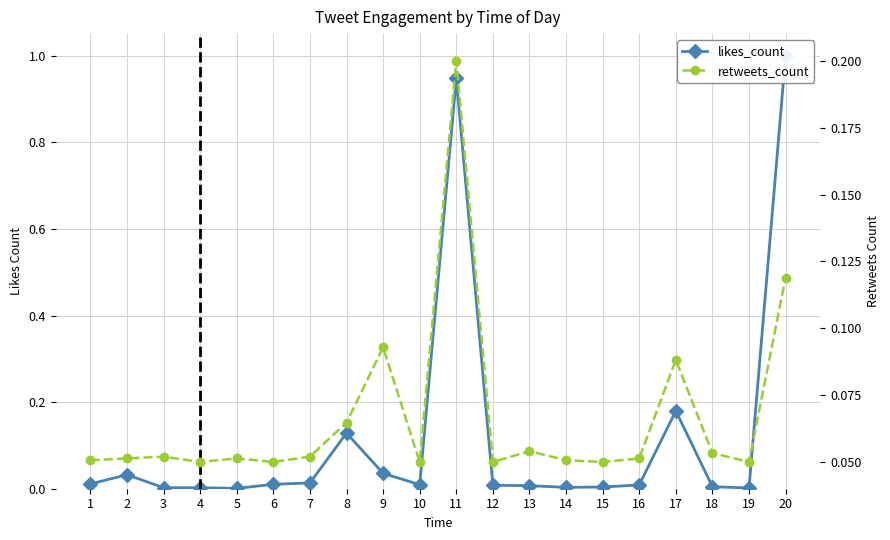

List the series in order of their peak value, highest first.

likes_count, retweets_count